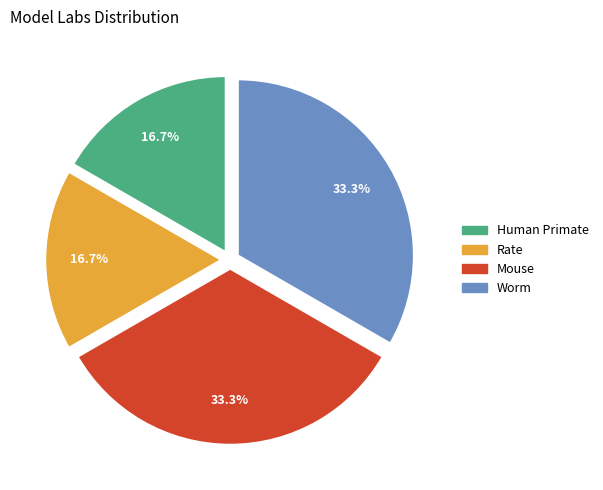

Approximately how many times larger is the value at Human Primate compared to Mouse?

0.5